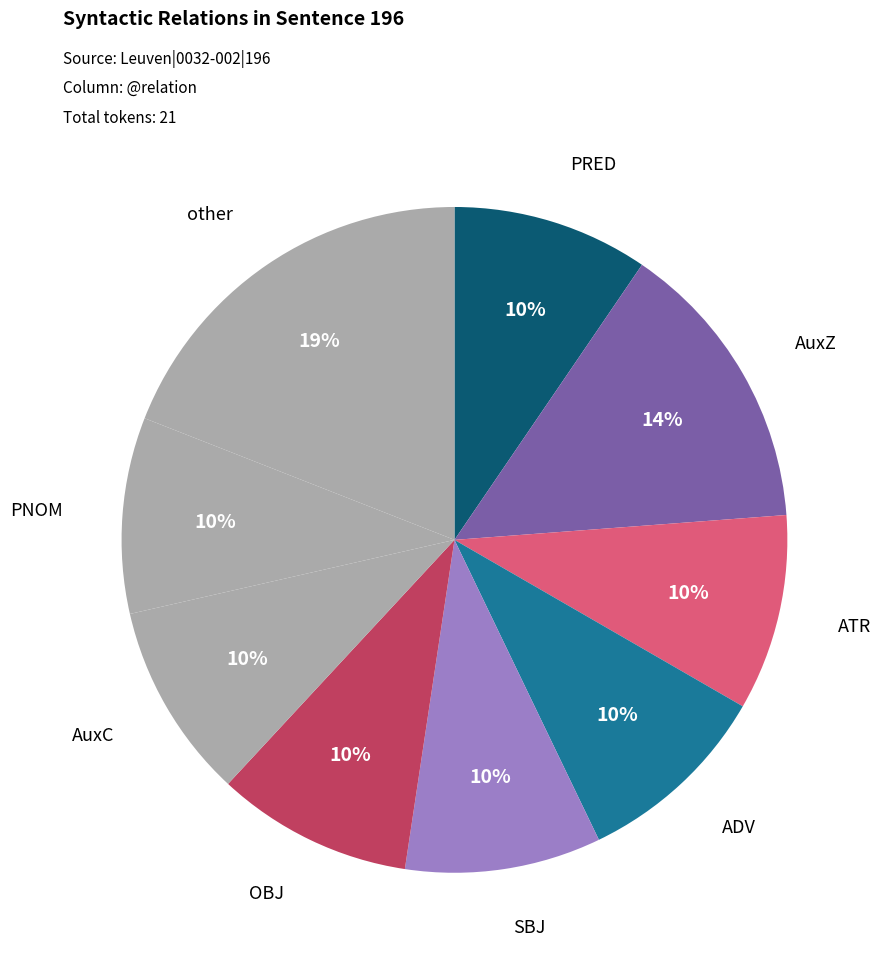

How many slices are in this pie chart?

9